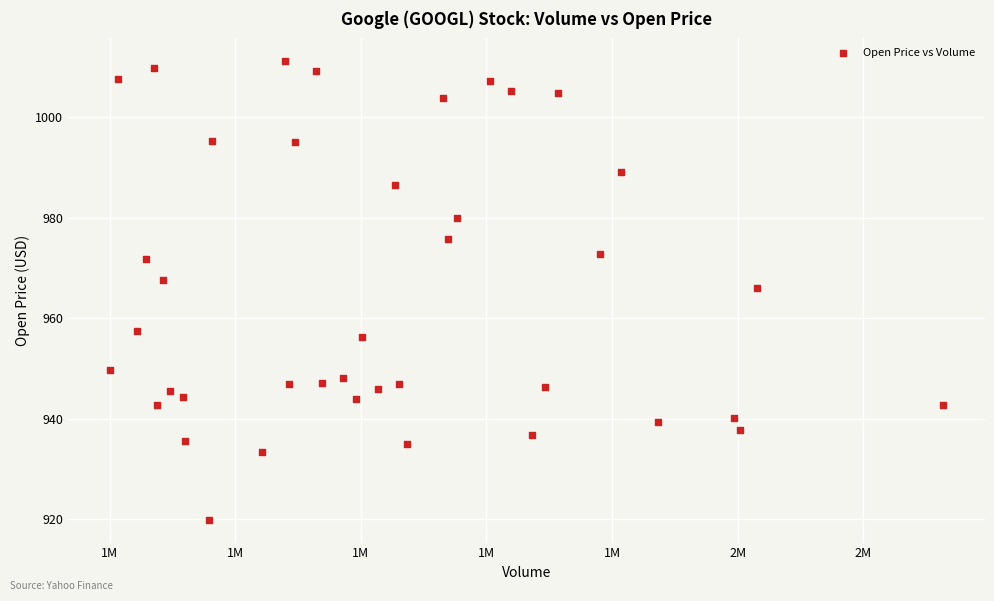

What is the range of Y values (max minus min)?

91.1